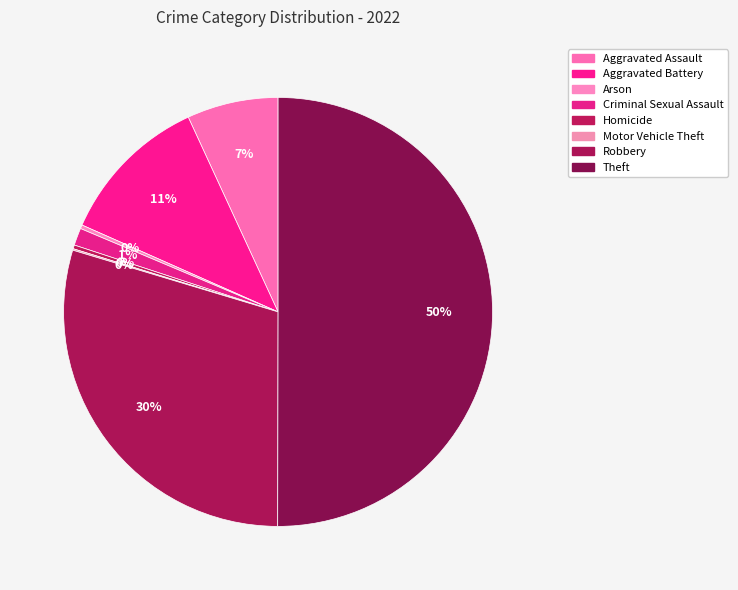

How many segments does this pie chart have?

8